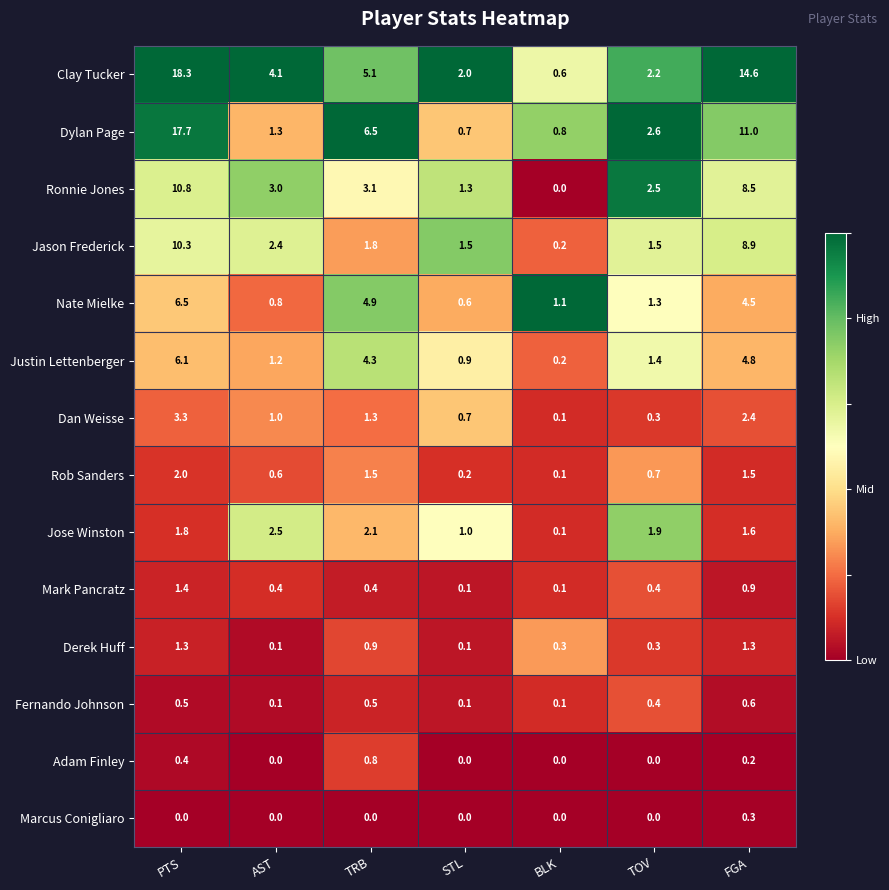

Which series changed the most between PTS and AST?

Dylan Page